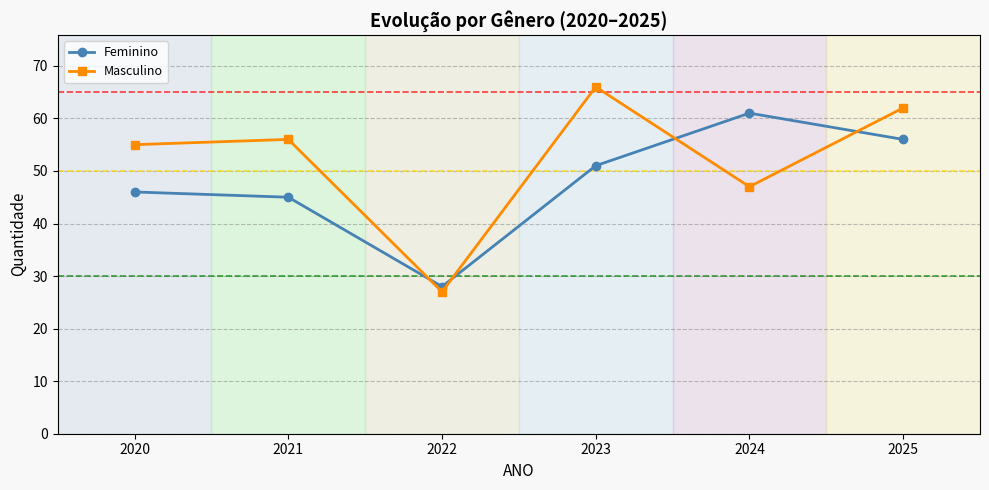

What is the minimum value shown in the chart?

27